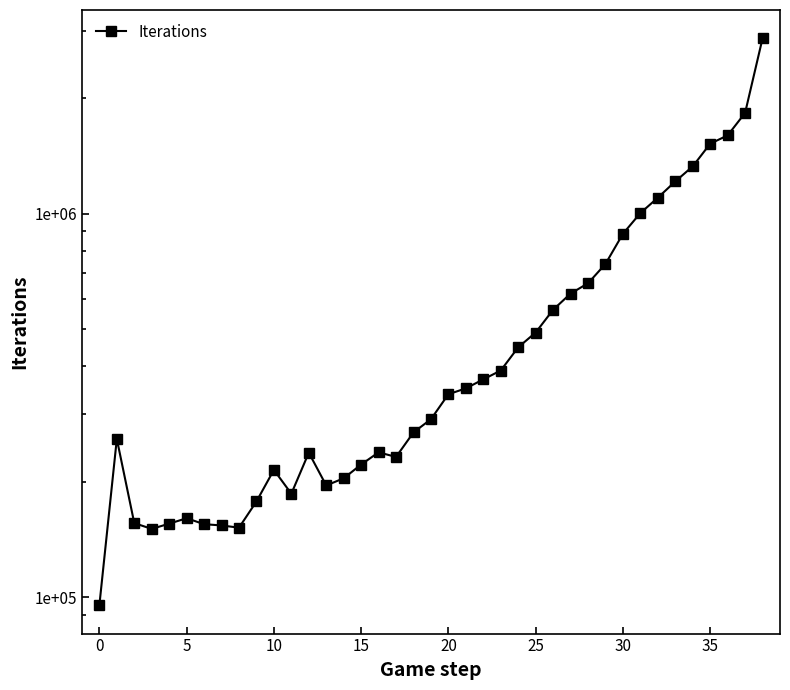

Does the chart have visible grid lines?

No